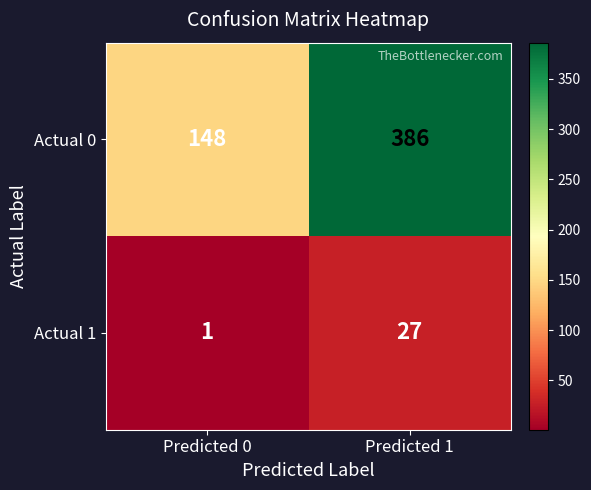

What is the spread (max minus min) of values at Predicted 1?

359